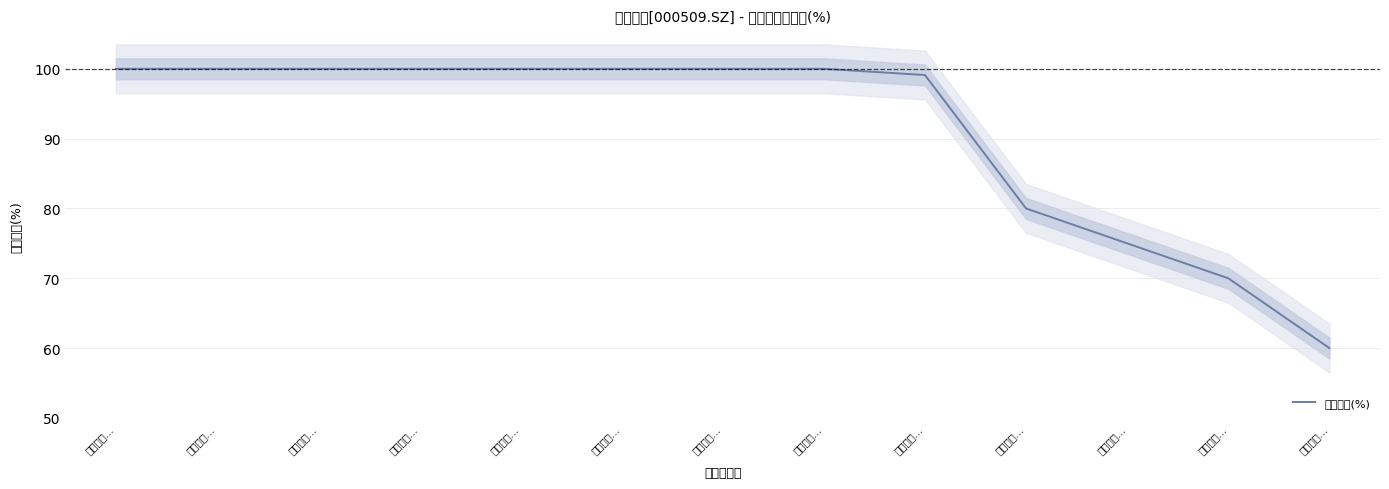

List the labels in order of value, largest first.

南充华塑…, 海南四海…, 成都麦田…, 深圳前海…, 南充华塑…, 上海渠乐…, 上海晏鹏…, 深圳前海…, 上海同人…, 成都大行…, 四川天歌…, 成都天族…, 成都康达…